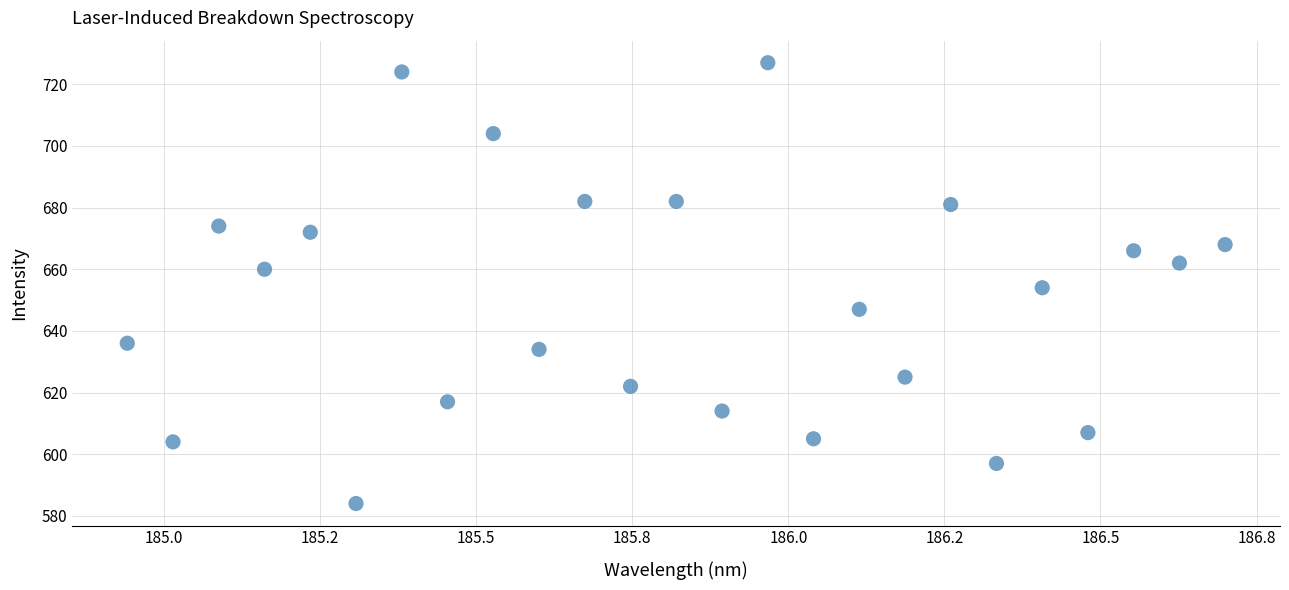

What is the range of Y values (max minus min)?

143